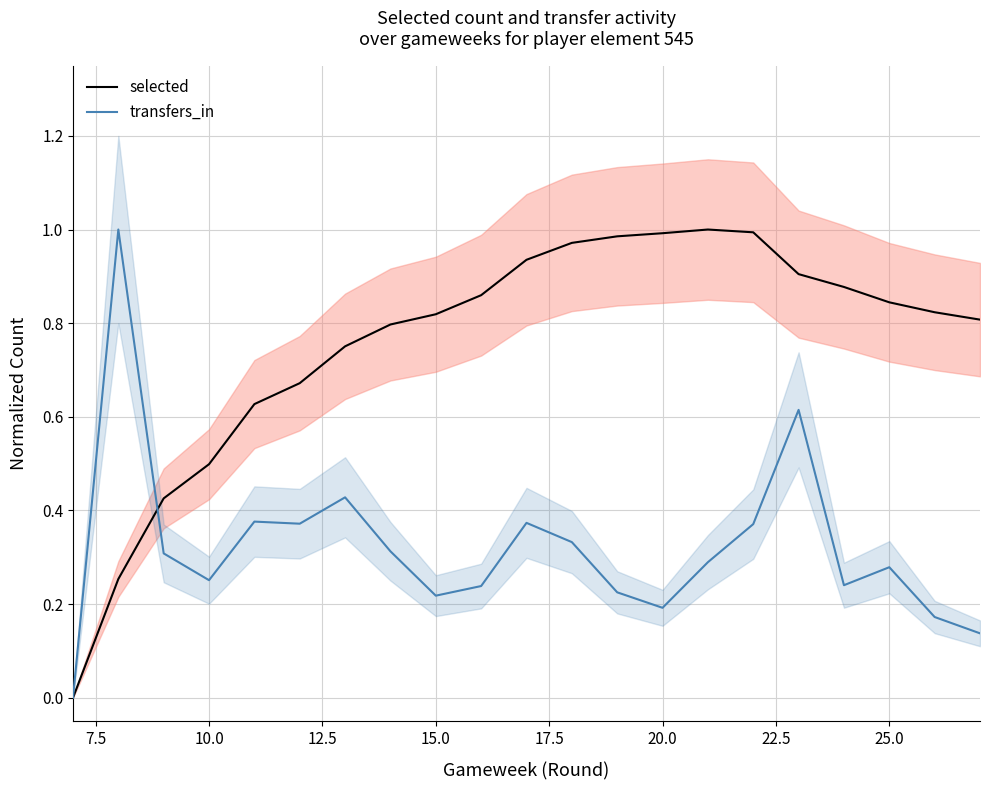

Is it true that selected equals 1.2 at 15.0?

False